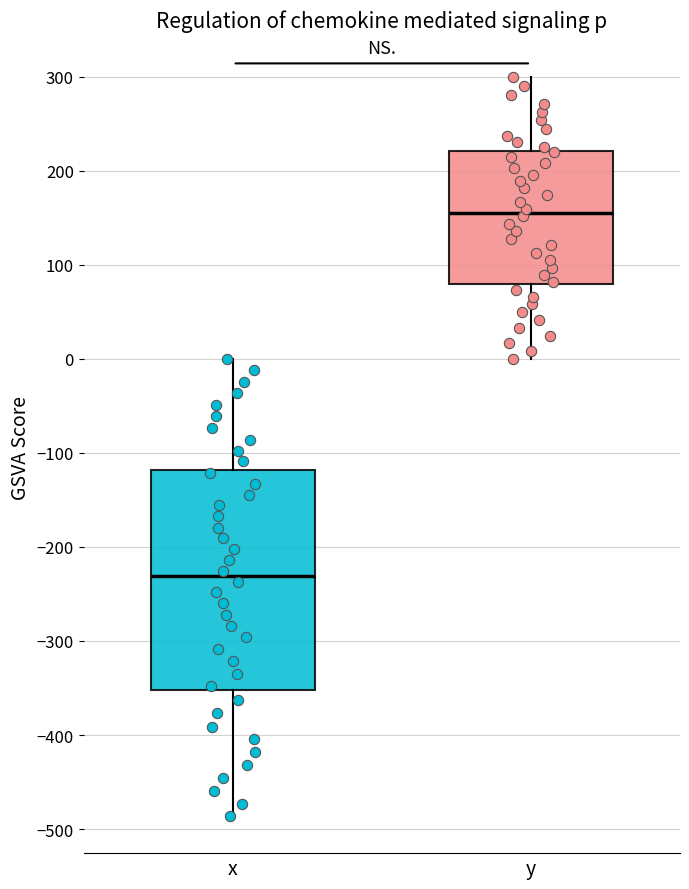

Which box has the lowest median line?

x